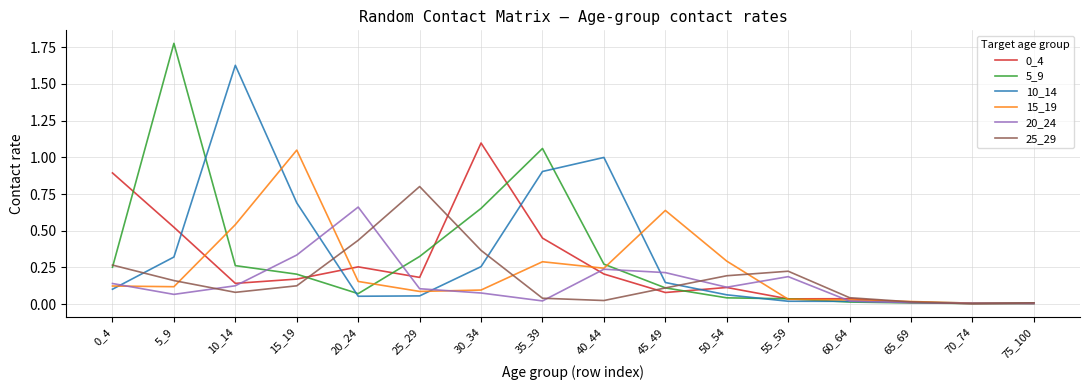

Is the value of 5_9 at 35_39 greater than the value of 0_4 at 65_69?

Yes